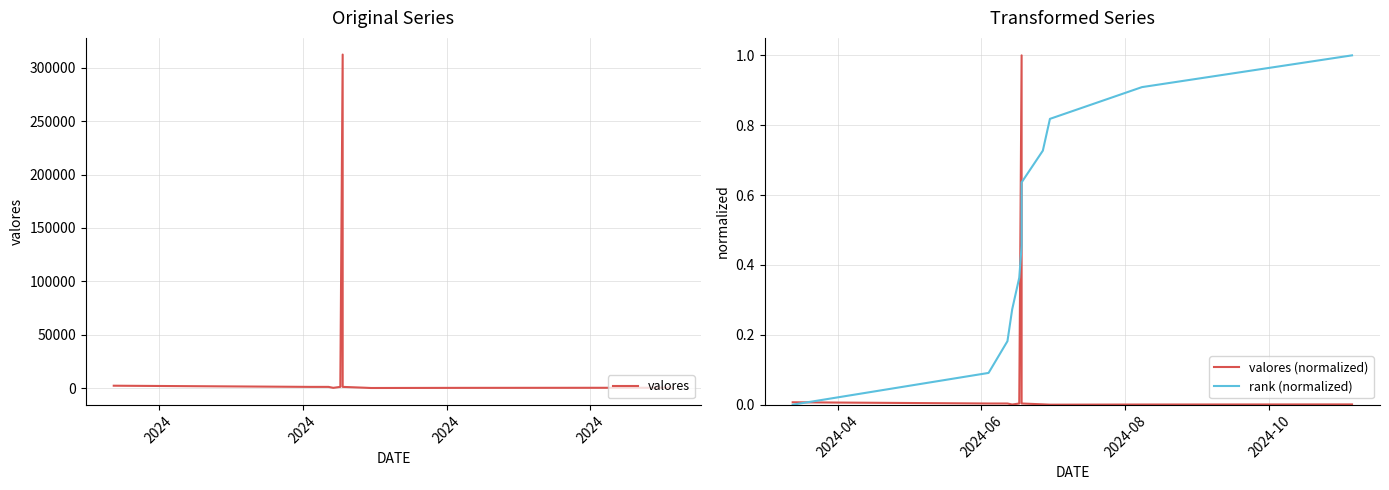

Is the value of valores (normalized) at 6 greater than the value of valores at 5?

No